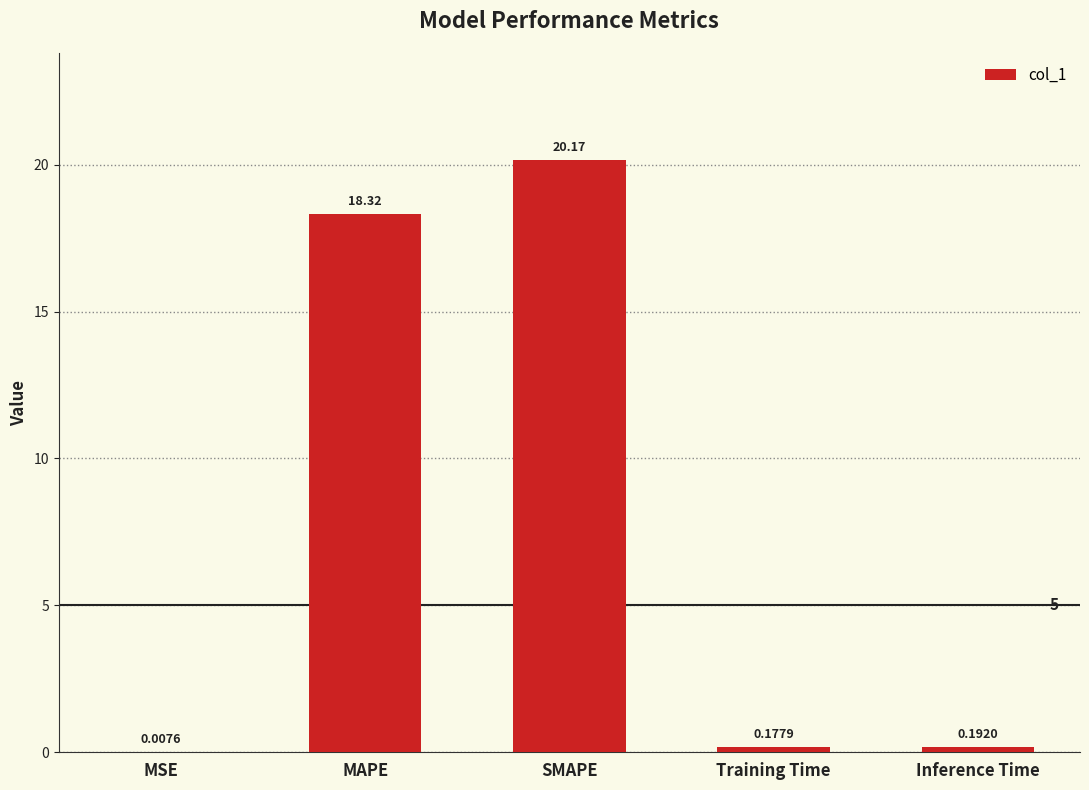

Which label corresponds to the largest value in the chart?

SMAPE